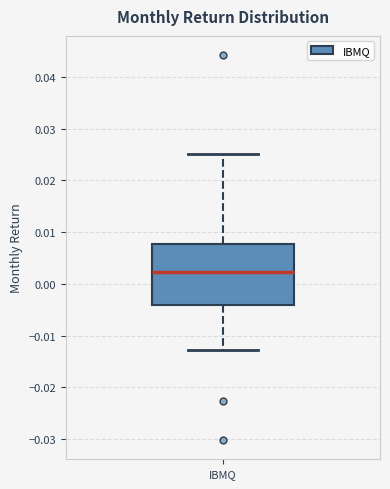

Read this box plot against the y-axis: the position of the median line, the range covered by the box, and the ends of both whiskers. The values are not printed on the chart, so give them approximately, as read against the axis.

median 0.002, box -0.004 to 0.008, whiskers -0.013 to 0.025